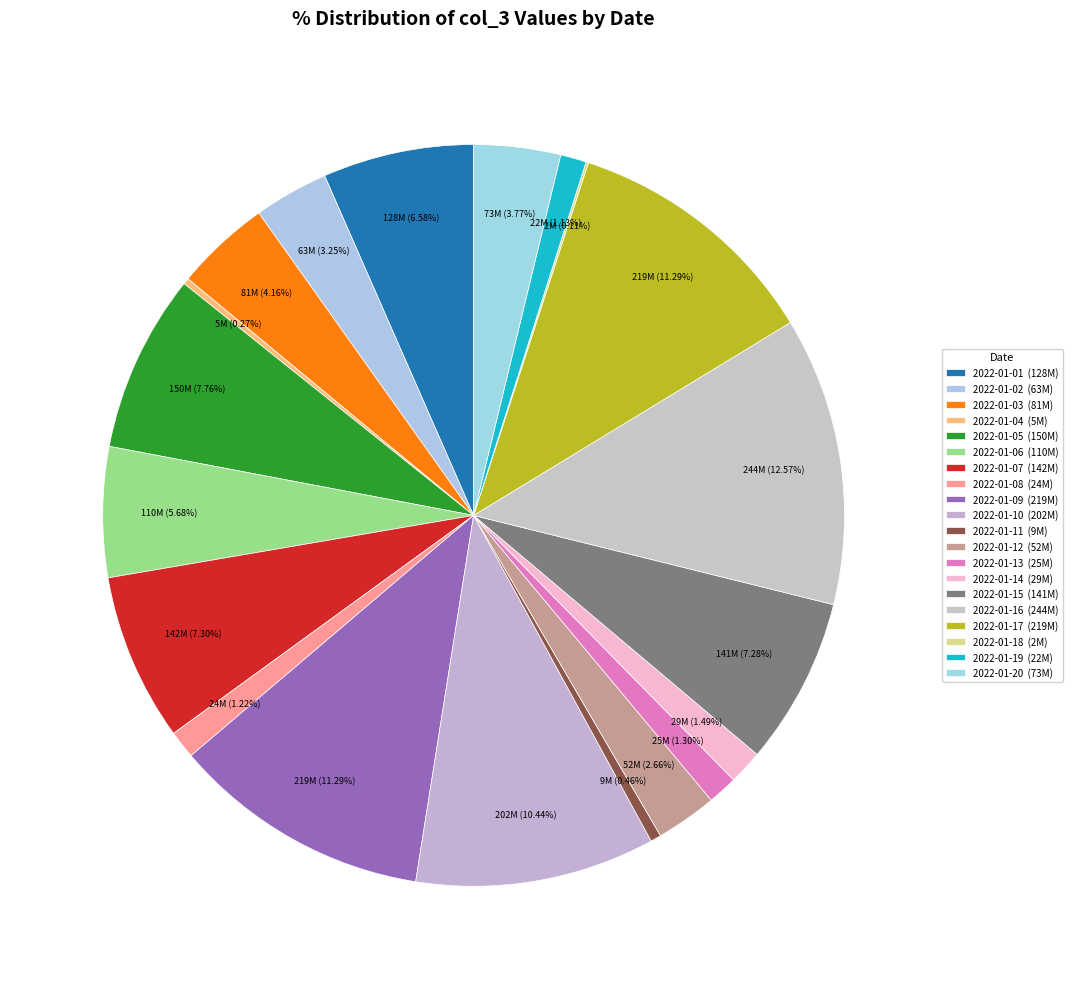

To the nearest percent, what is the average slice percentage?

5%